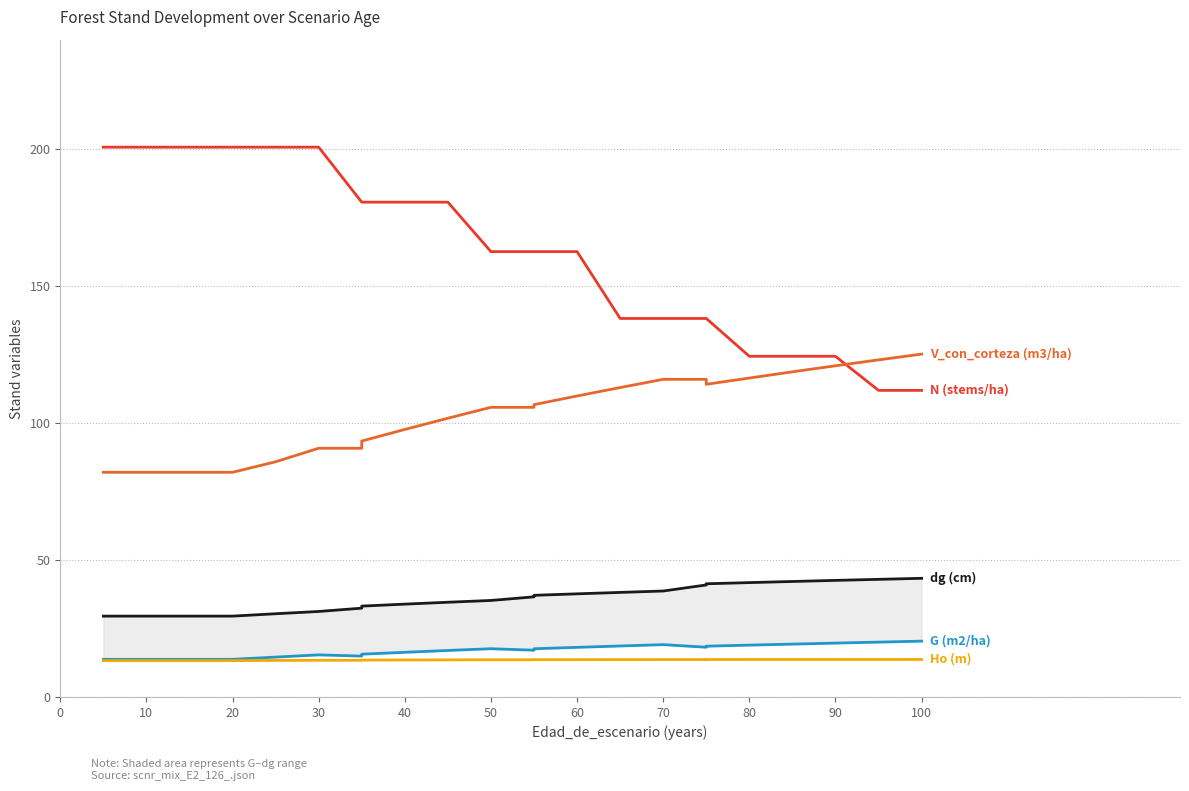

Is the value of G (m2/ha) at 100 greater than the value of V_con_corteza (m3/ha) at 11?

No